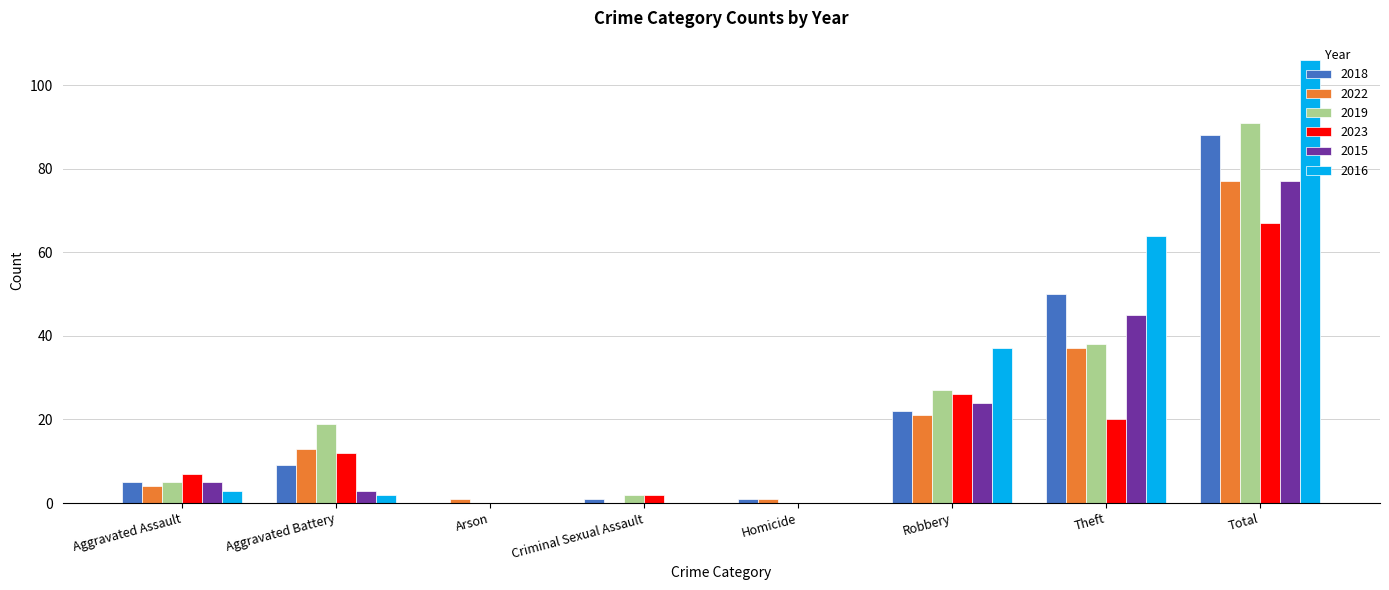

Count the number of categories in the chart.

8